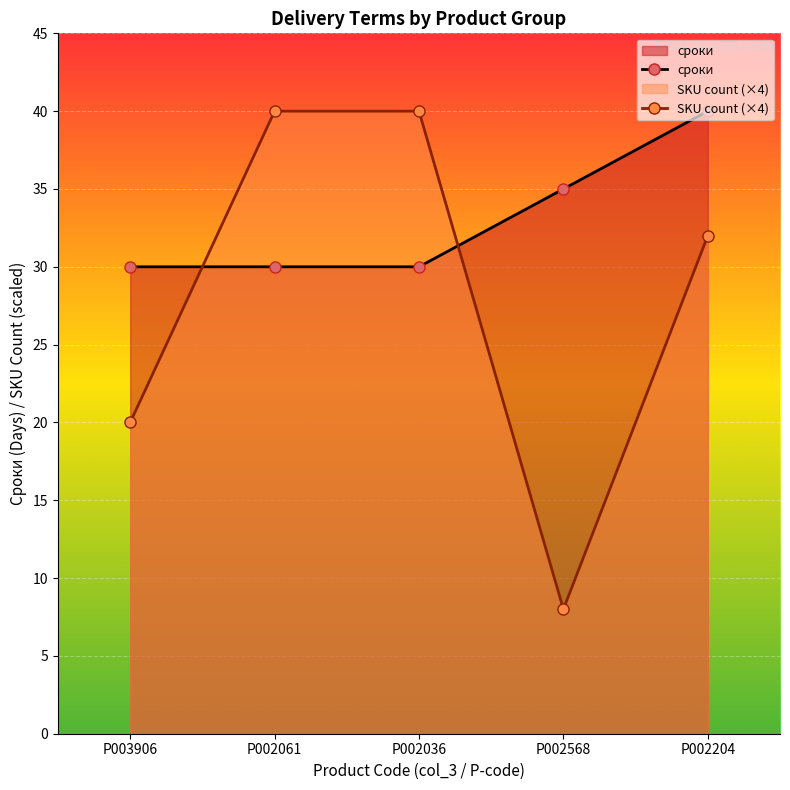

How many data points in сроки are above 30?

2